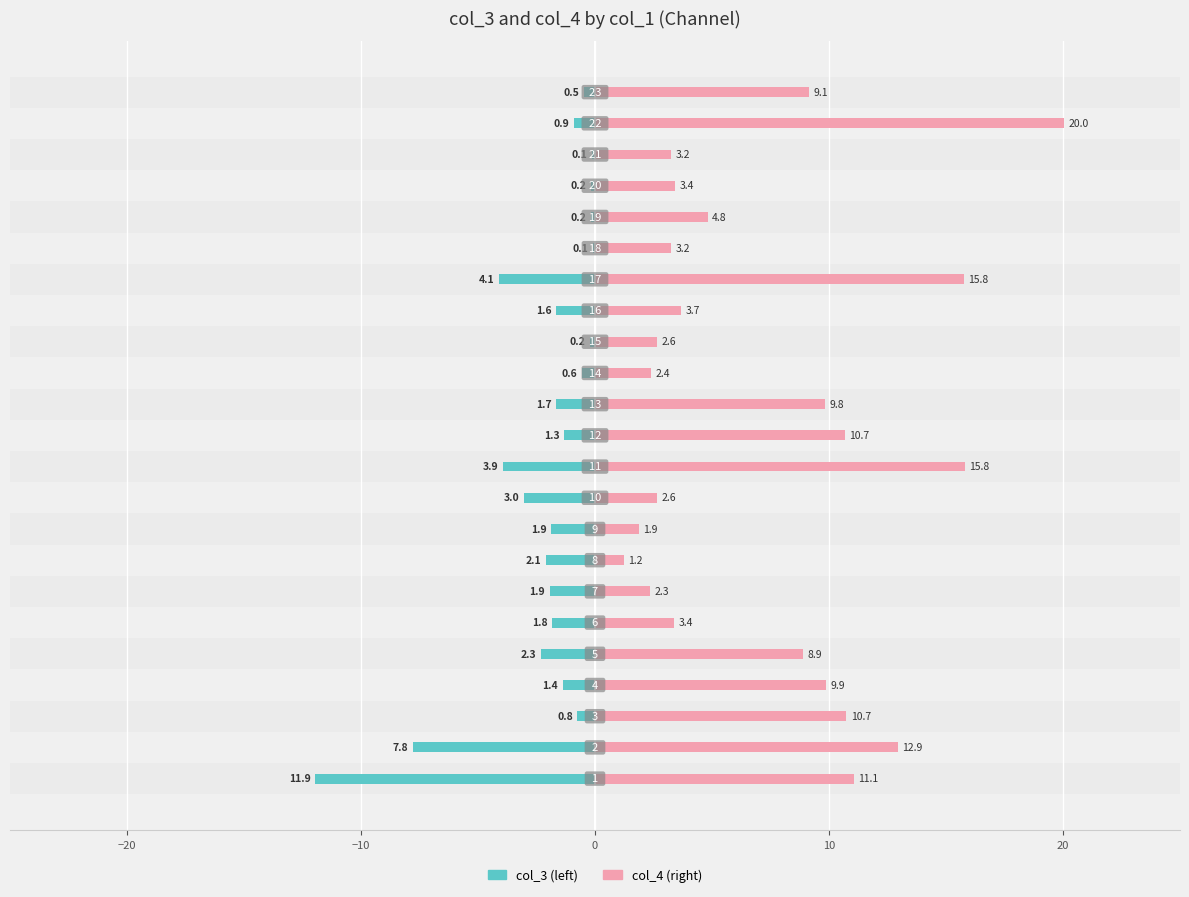

Rank the series by their average value, from highest to lowest.

col_4, col_3